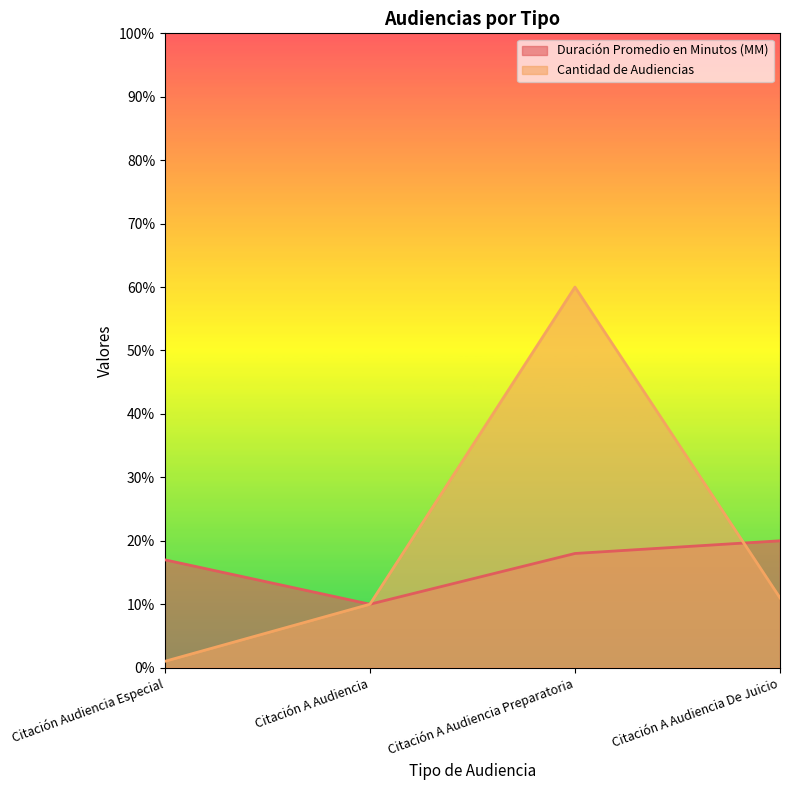

What is the difference between the maximum and minimum values in the Cantidad de Audiencias series?

59